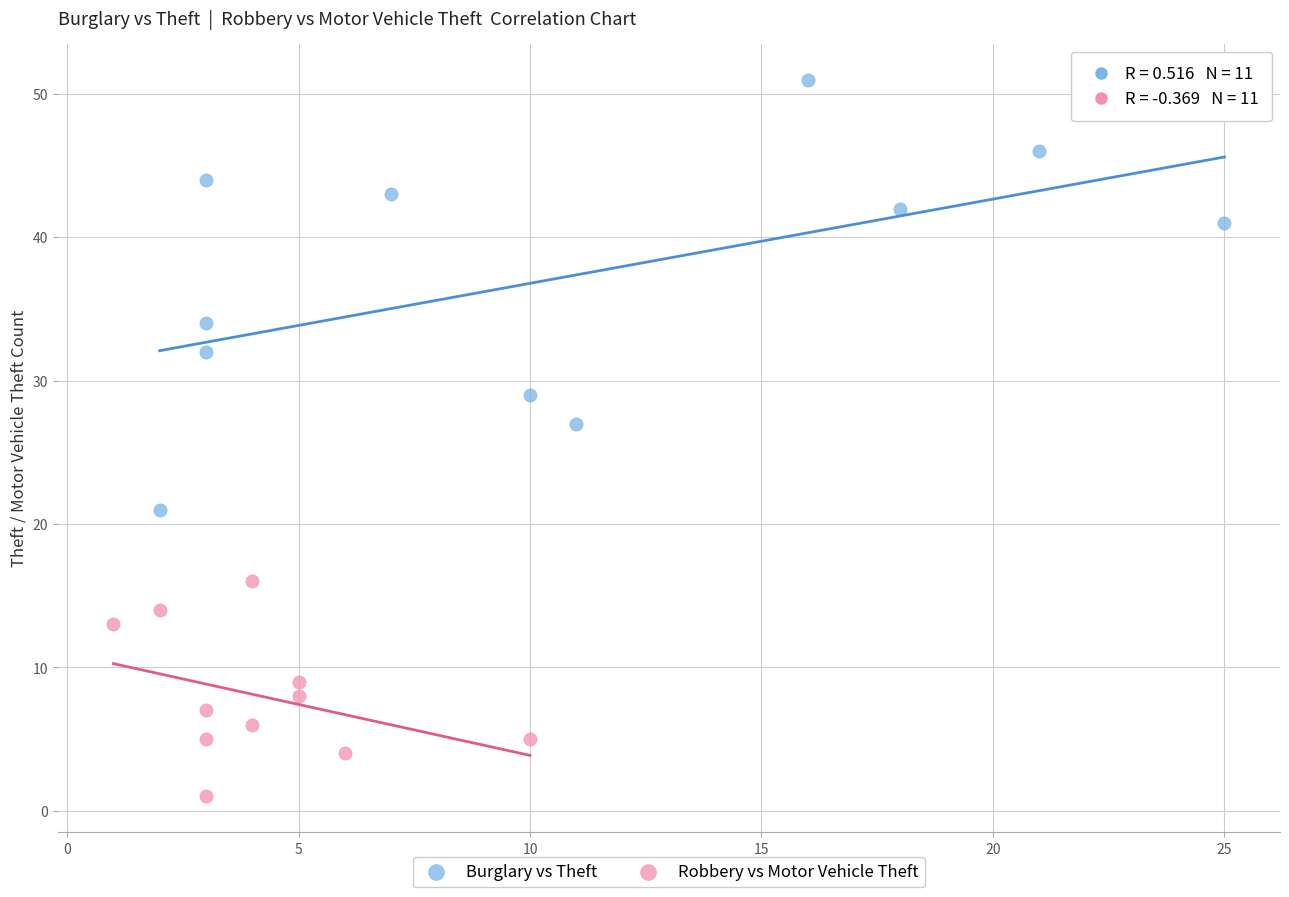

Which series has the largest Y range (max minus min)?

Burglary vs Theft